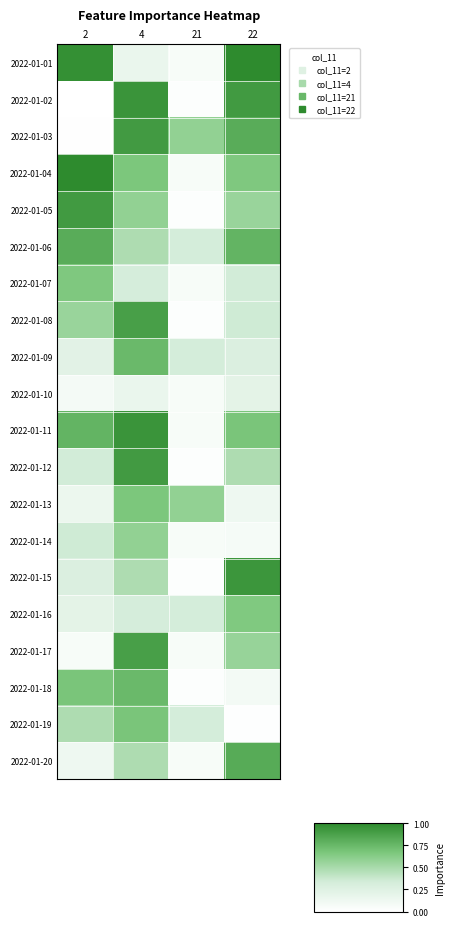

Reading left to right, list all the values displayed in this chart.

row_0: 2=1.0	4=0.2	21=0.1	22=1.0
row_1: 2=0.0	4=0.9	21=0.0	22=0.9
row_2: 2=0.0	4=0.9	21=0.6	22=0.8
row_3: 2=1.0	4=0.7	21=0.1	22=0.7
row_4: 2=0.9	4=0.6	21=0.0	22=0.6
row_5: 2=0.8	4=0.5	21=0.3	22=0.8
row_6: 2=0.7	4=0.3	21=0.1	22=0.3
row_7: 2=0.6	4=0.9	21=0.0	22=0.3
row_8: 2=0.2	4=0.7	21=0.3	22=0.3
row_9: 2=0.1	4=0.2	21=0.1	22=0.2
row_10: 2=0.8	4=0.9	21=0.1	22=0.7
row_11: 2=0.3	4=0.9	21=0.0	22=0.5
row_12: 2=0.1	4=0.7	21=0.6	22=0.1
row_13: 2=0.3	4=0.6	21=0.1	22=0.1
row_14: 2=0.3	4=0.5	21=0.0	22=0.9
row_15: 2=0.2	4=0.3	21=0.3	22=0.7
row_16: 2=0.1	4=0.9	21=0.1	22=0.6
row_17: 2=0.7	4=0.7	21=0.0	22=0.1
row_18: 2=0.5	4=0.7	21=0.3	22=0.0
row_19: 2=0.1	4=0.5	21=0.1	22=0.8